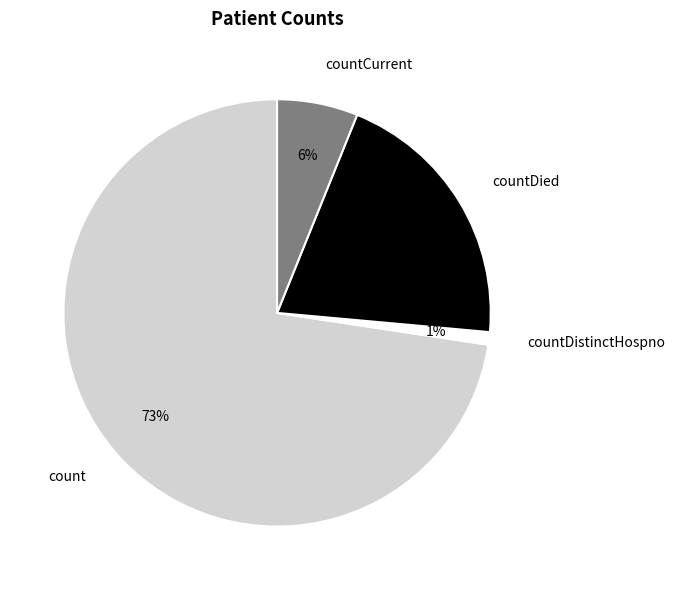

True or false: countDied accounts for 26% of the total.

False